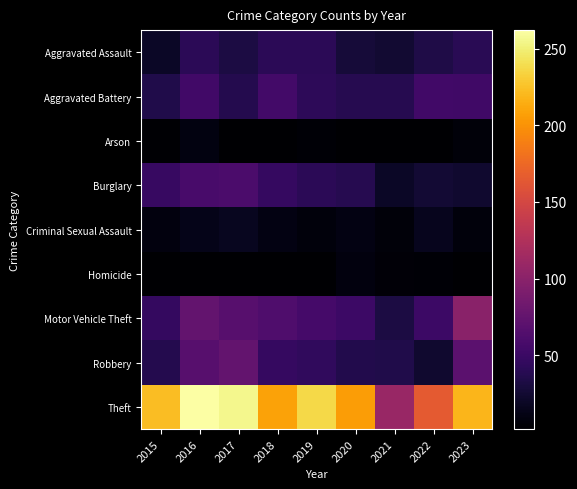

What is the difference between the highest and lowest values at 2023?

216